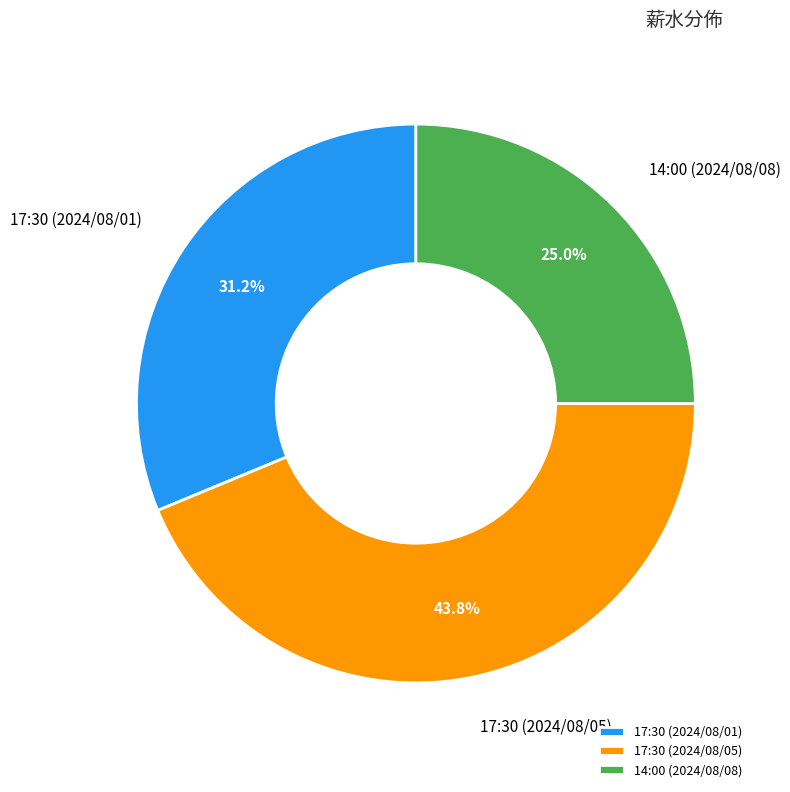

Do 17:30 (2024/08/05) and 17:30 (2024/08/01) together represent more than half of the pie?

Yes